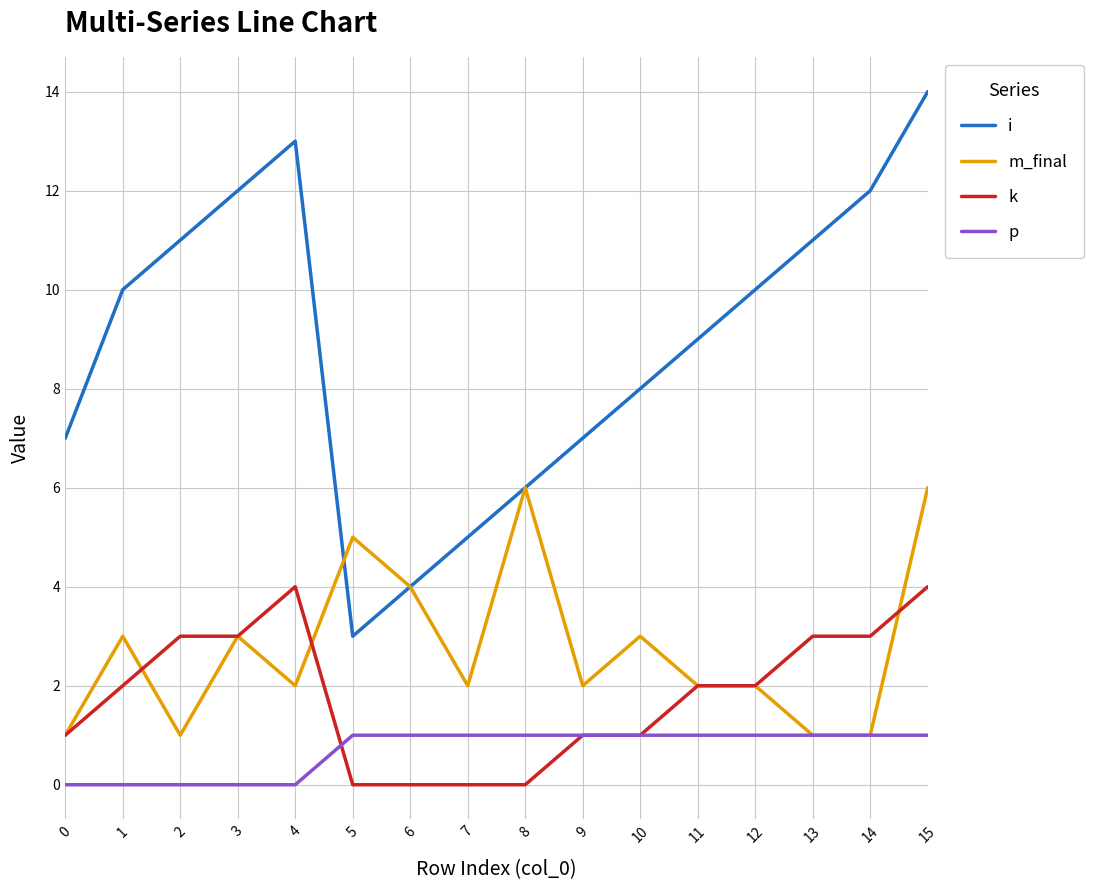

List the series in order of their peak value, highest first.

i, m_final, k, p